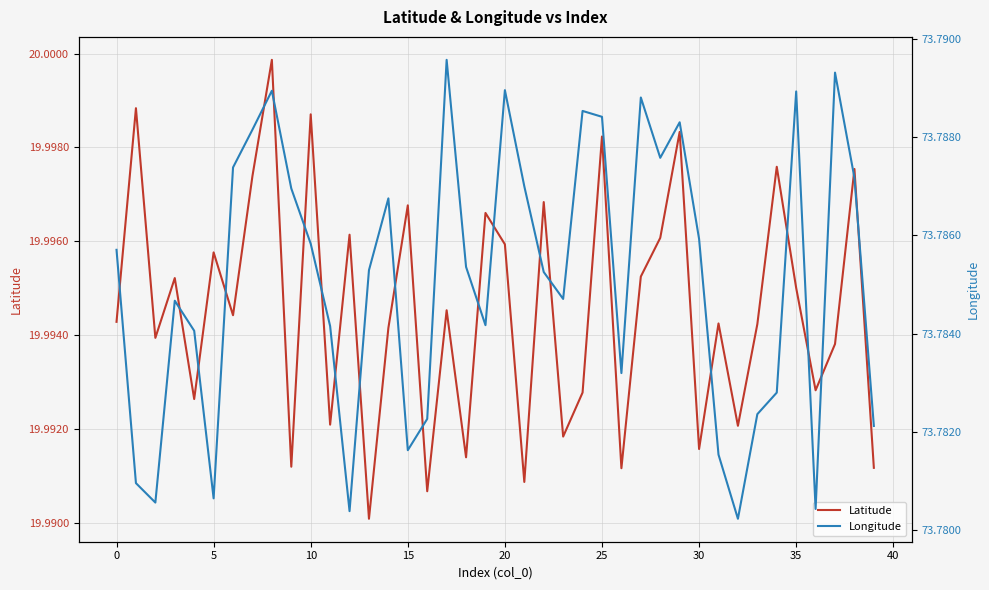

Which series has the largest total across all categories?

Longitude